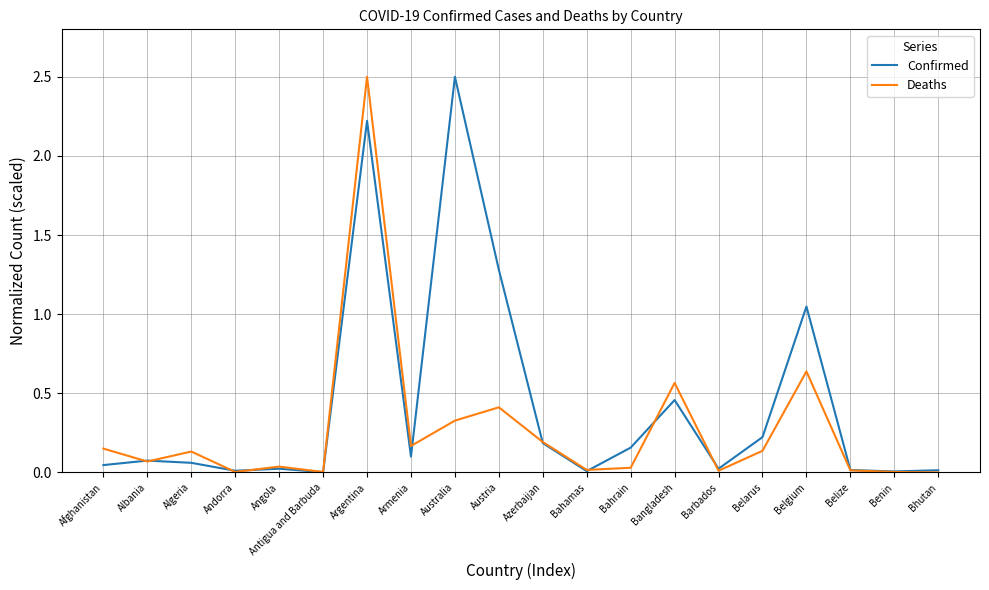

The Confirmed series shows 0.0 at Belize. True or false?

True